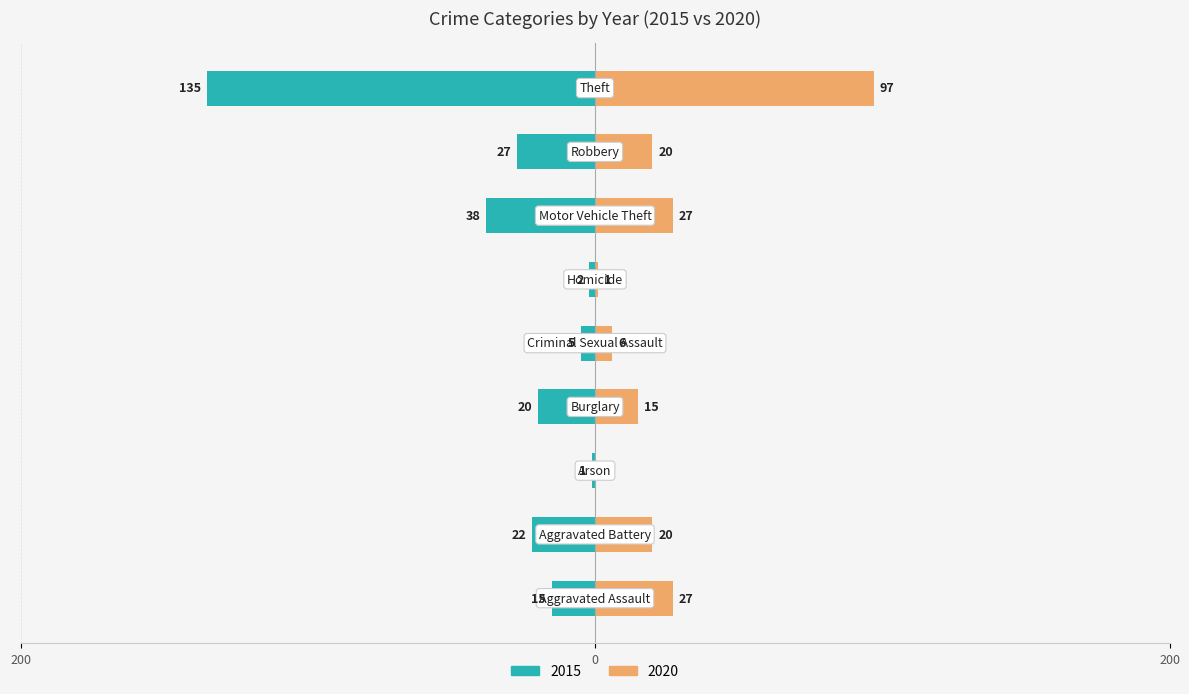

Where does the 2020 series first go above 20?

Aggravated Assault